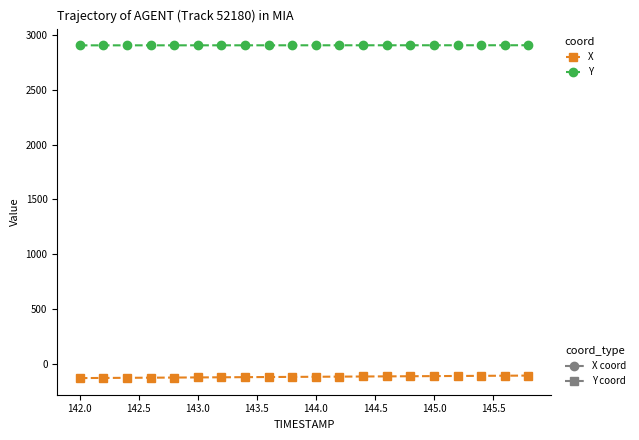

What is the greatest value displayed?

2905.7